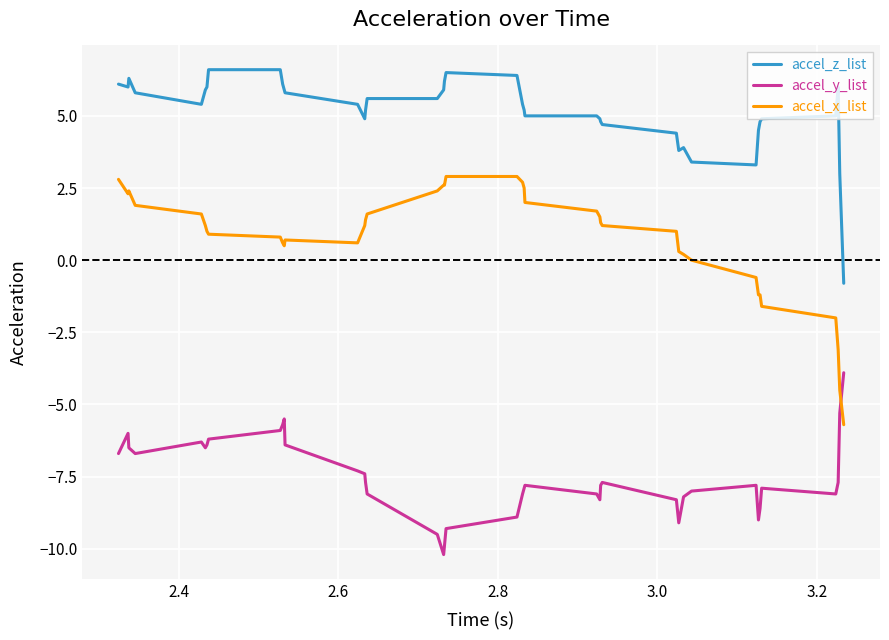

What is the difference between the maximum and minimum values in the accel_z_list series?

7.4